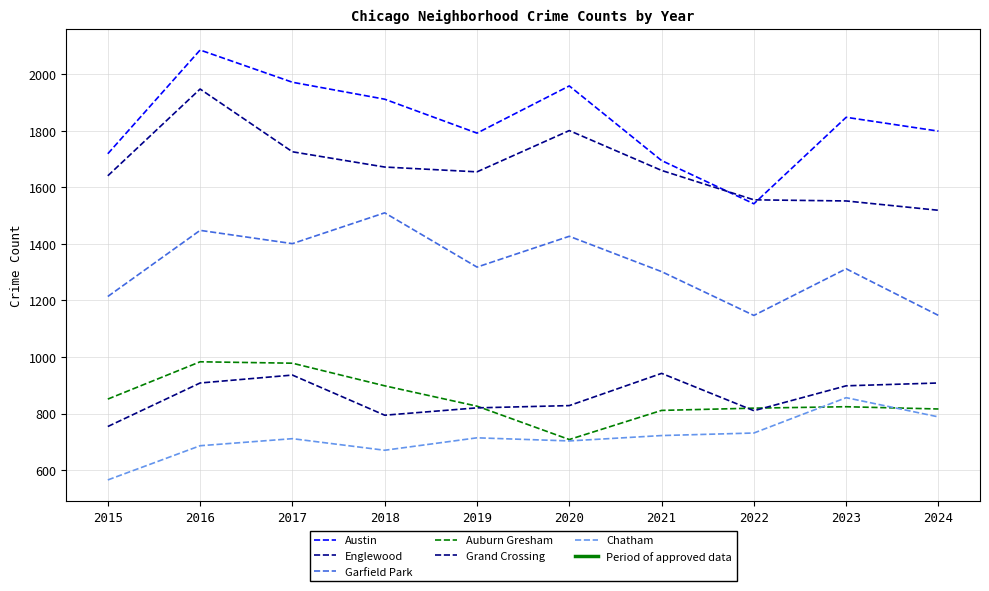

The Garfield Park series shows 1214 at 2015. True or false?

True